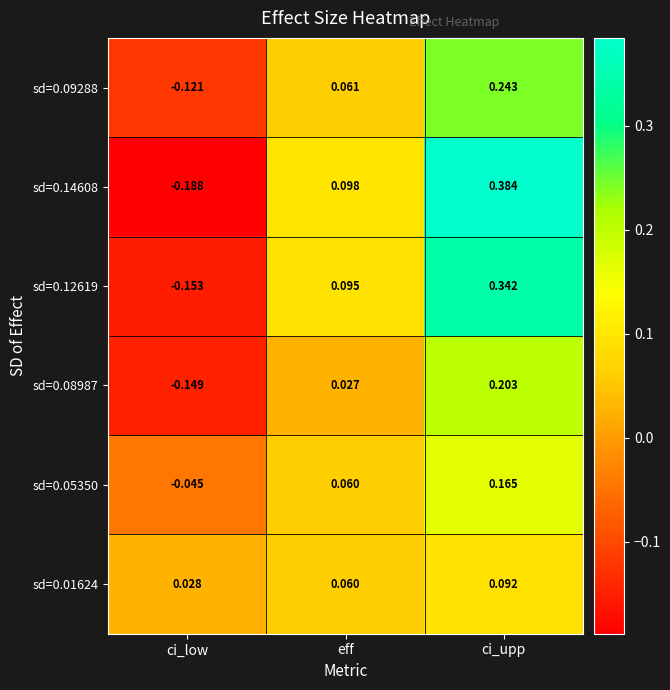

Count the number of data series in this chart.

6